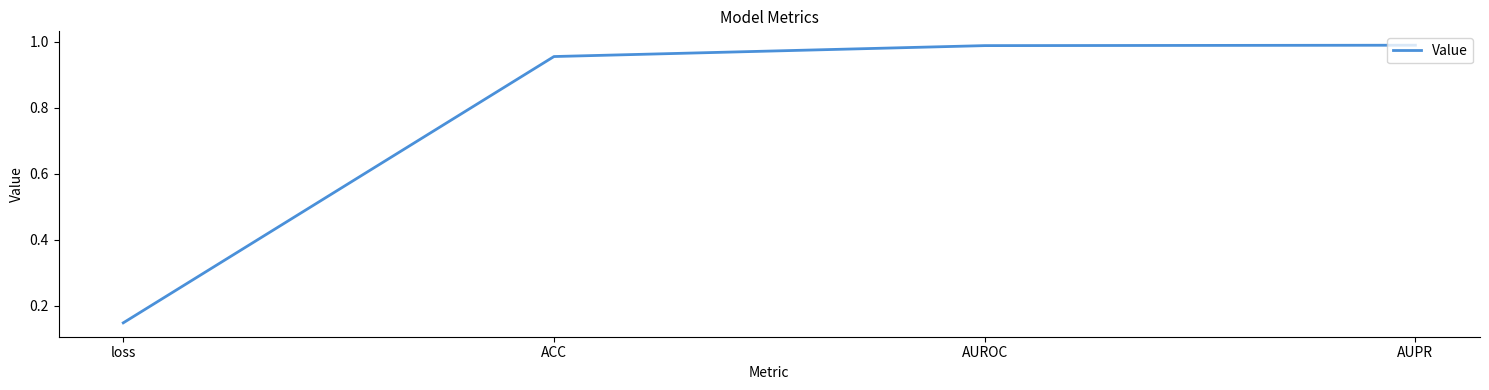

How many lines are shown in the chart?

1